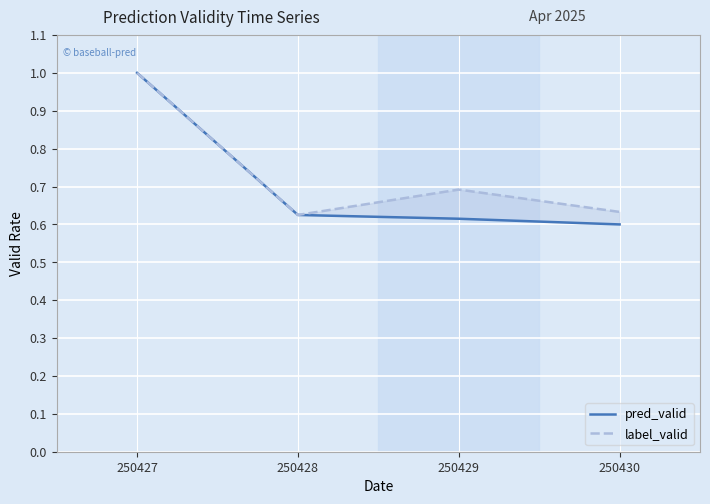

Which series has the largest range (max minus min)?

pred_valid